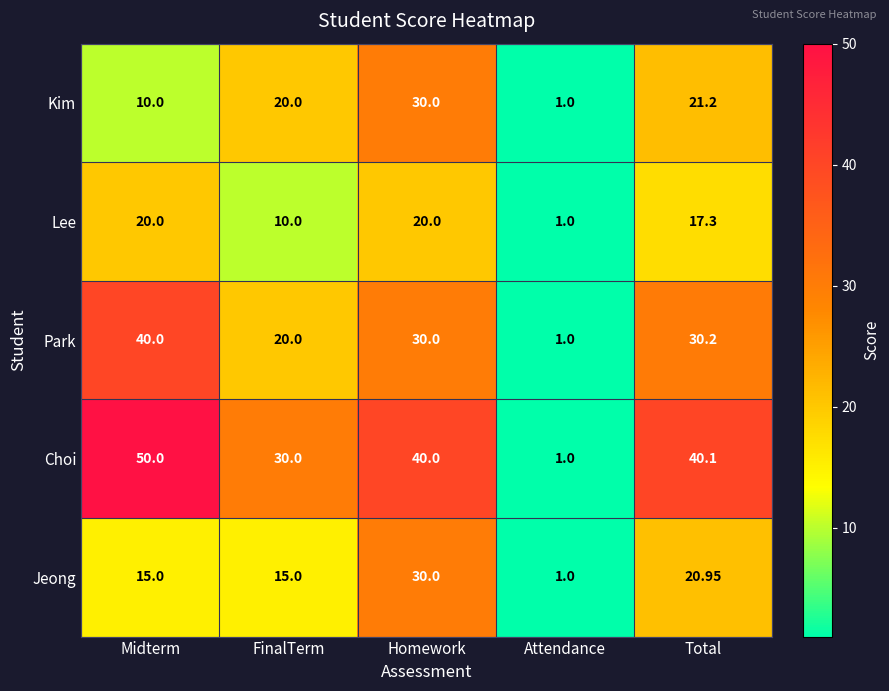

What is the total value across all series at Attendance?

5.0